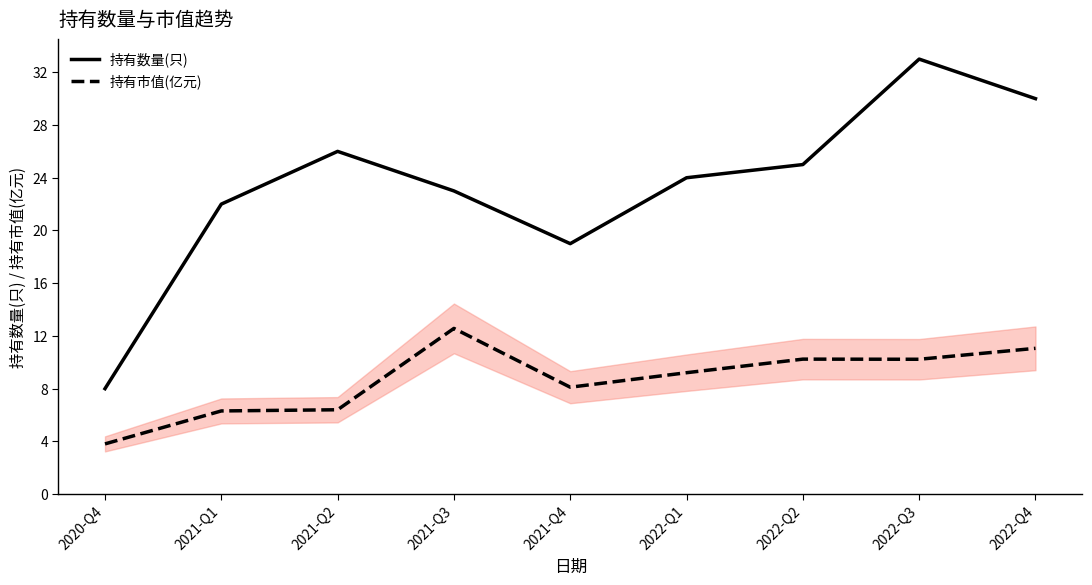

True or false: 持有数量(只) and 持有市值(亿元) cross at least once.

False